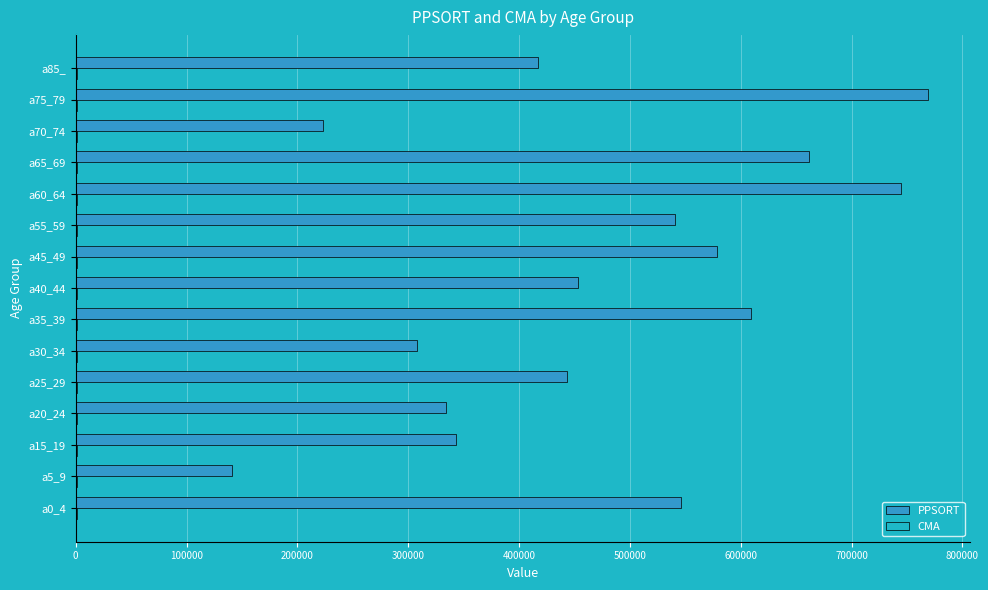

Count the number of categories in the chart.

15